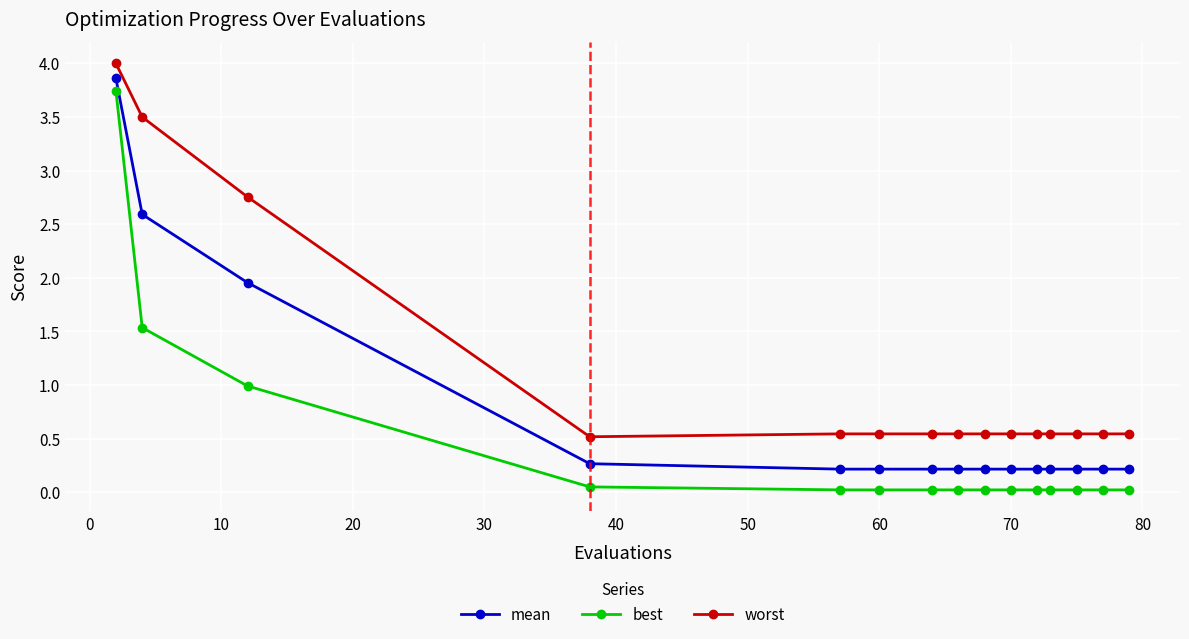

Rank the series by their average value, from lowest to highest.

best, mean, worst